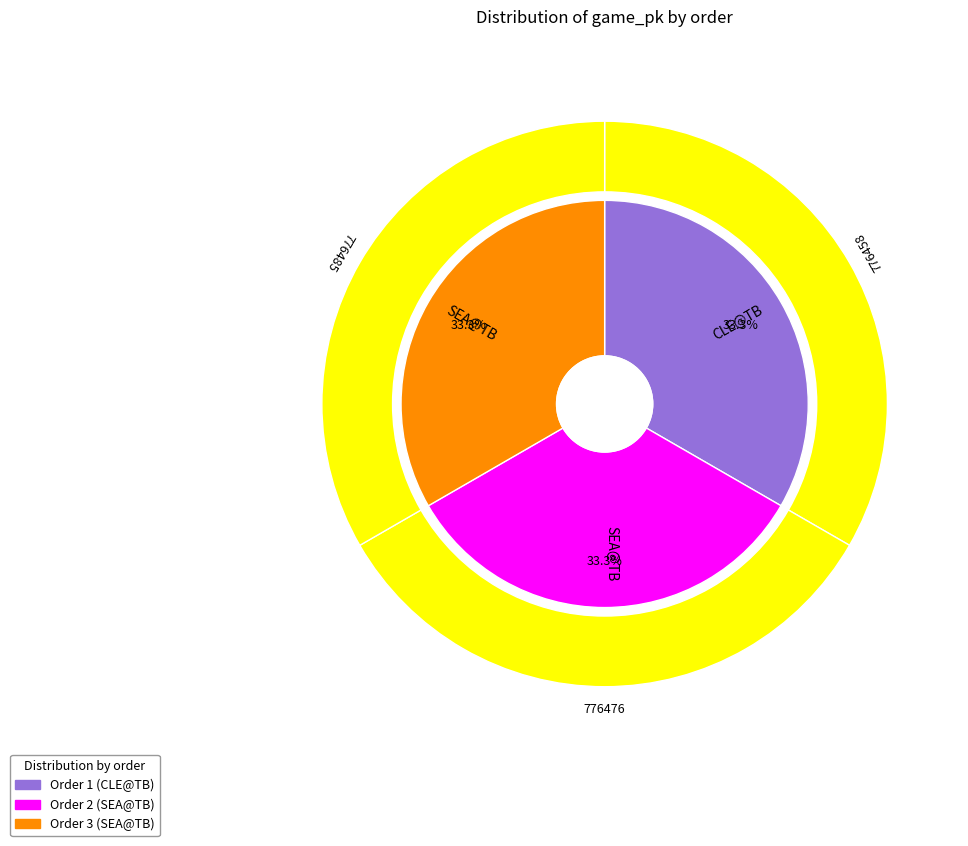

Combined, what portion of the pie is 2 and 3?

66.7%